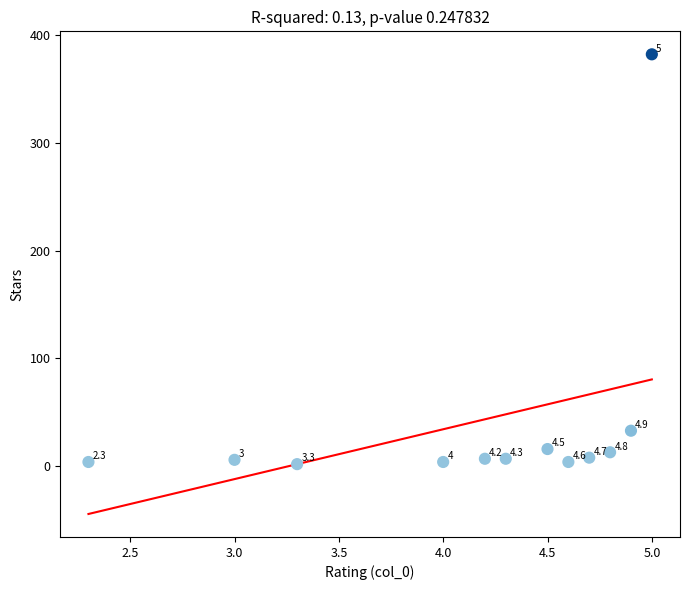

What Y value in the scatter plot is closest to 192?

33